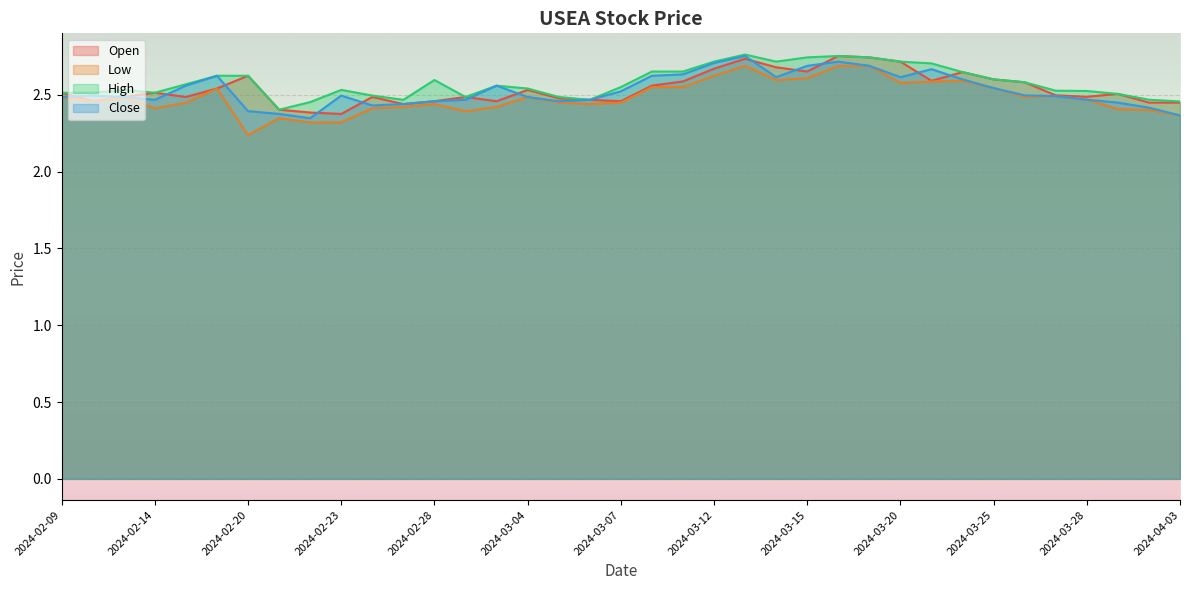

Reading right to left, transcribe all the data shown in this chart.

Open: 2.4	2.4	2.5	2.5	2.5	2.6	2.6	2.6	2.6	2.7	2.7	2.8	2.7	2.7	2.7	2.7	2.6	2.6	2.5	2.5	2.5	2.5	2.5	2.5	2.5	2.4	2.5	2.4	2.4	2.4	2.6	2.5	2.5	2.5	2.5	2.5	2.5
Low: 2.4	2.4	2.4	2.5	2.5	2.5	2.5	2.6	2.6	2.6	2.7	2.7	2.6	2.6	2.7	2.6	2.6	2.6	2.4	2.4	2.5	2.5	2.4	2.4	2.4	2.4	2.4	2.3	2.3	2.3	2.2	2.5	2.4	2.4	2.5	2.5	2.5
High: 2.5	2.5	2.5	2.5	2.5	2.6	2.6	2.6	2.7	2.7	2.7	2.8	2.7	2.7	2.8	2.7	2.7	2.7	2.6	2.5	2.5	2.5	2.6	2.5	2.6	2.5	2.5	2.5	2.5	2.4	2.6	2.6	2.6	2.5	2.5	2.5	2.5
Close: 2.4	2.4	2.4	2.5	2.5	2.5	2.5	2.6	2.7	2.6	2.7	2.7	2.7	2.6	2.8	2.7	2.6	2.6	2.5	2.5	2.5	2.5	2.6	2.5	2.5	2.4	2.4	2.5	2.3	2.4	2.4	2.6	2.6	2.5	2.5	2.5	2.5